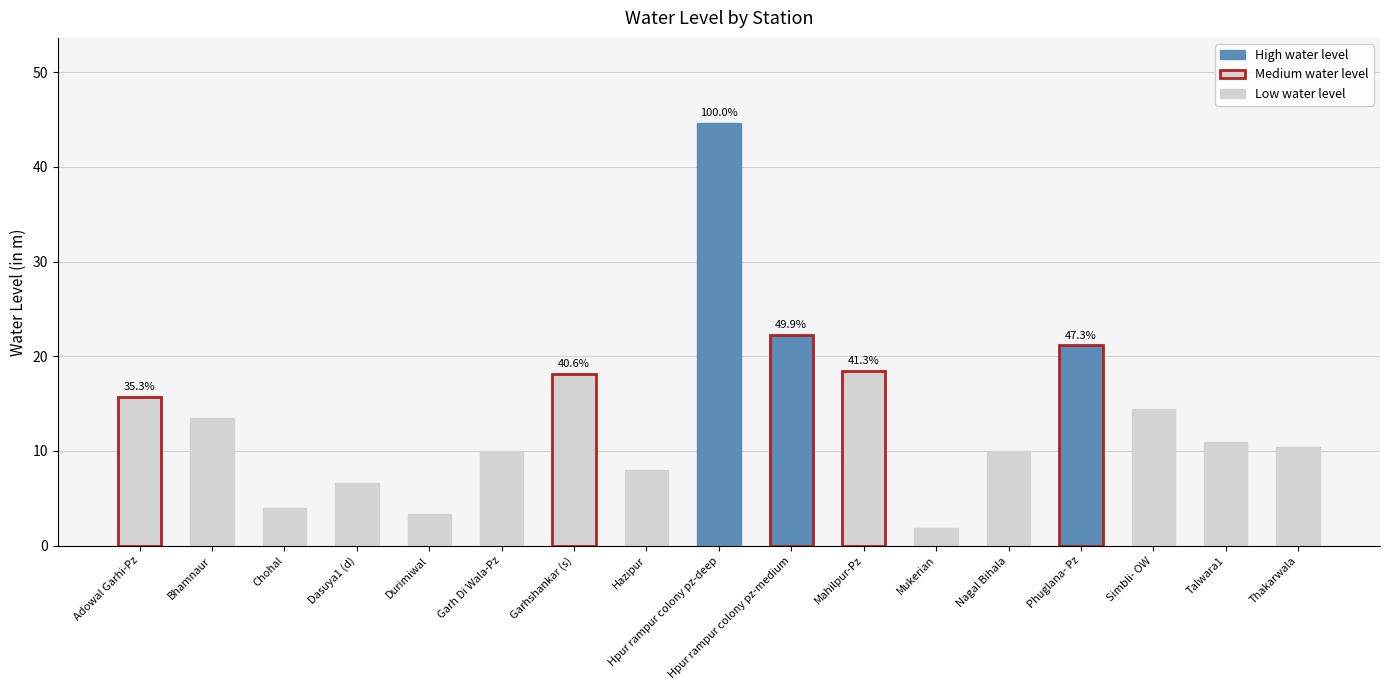

What position from the left is Dasuya1 (d)?

4